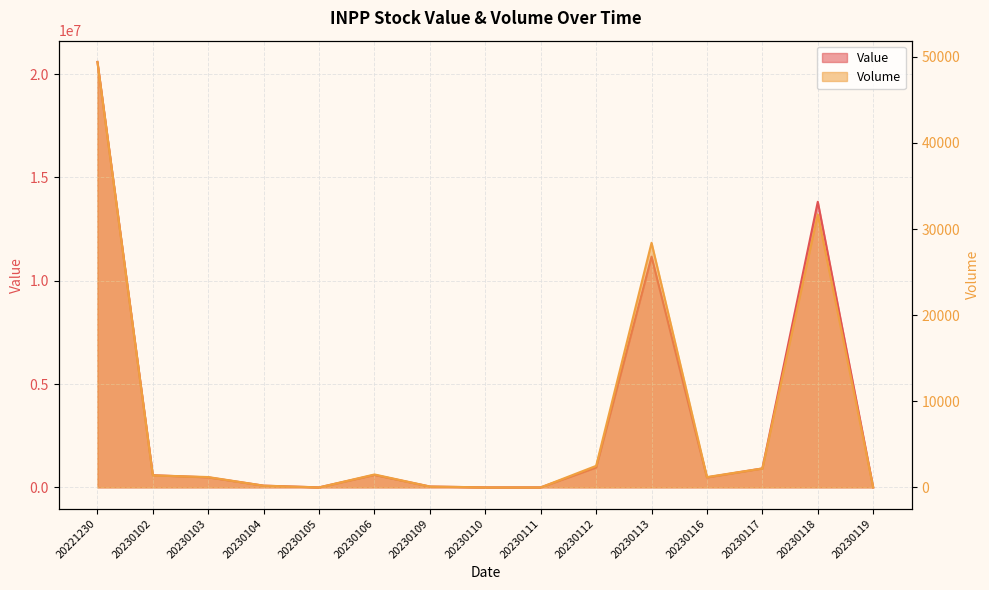

True or false: Value has more than 0 interior local peaks.

True